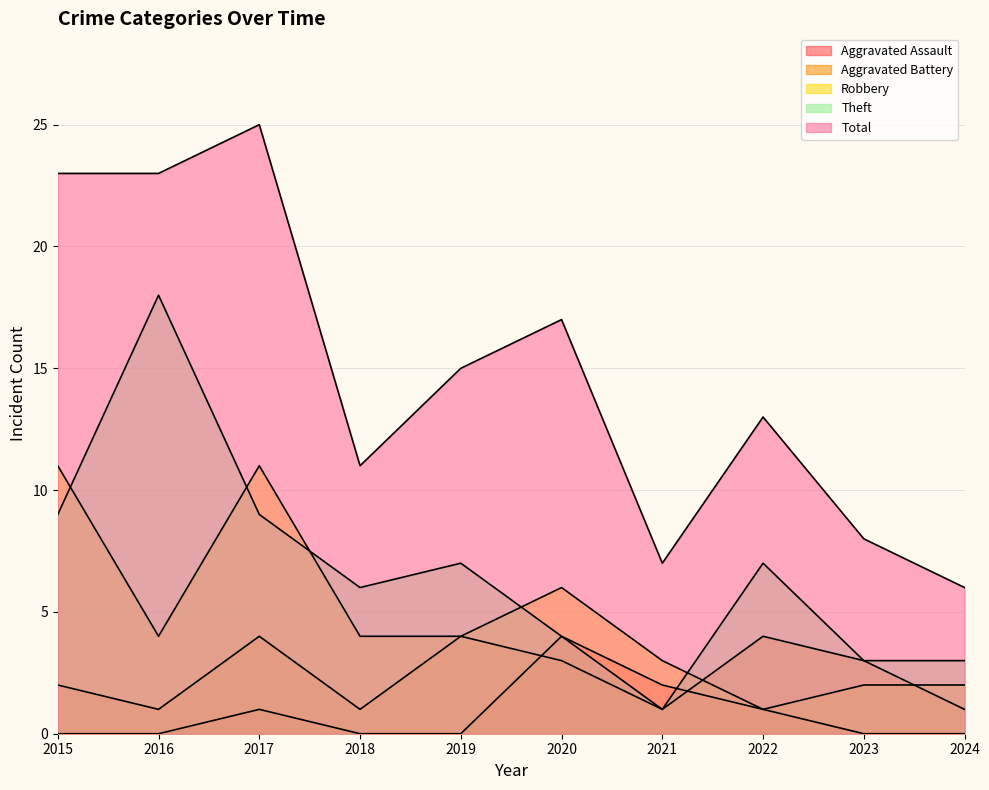

Reading right to left, extract all data points from this chart.

Aggravated Assault: 0	0	1	2	4	0	0	1	0	0
Aggravated Battery: 1	3	4	1	3	4	1	4	1	2
Robbery: 2	2	1	3	6	4	4	11	4	11
Theft: 3	3	7	1	4	7	6	9	18	9
Total: 6	8	13	7	17	15	11	25	23	23